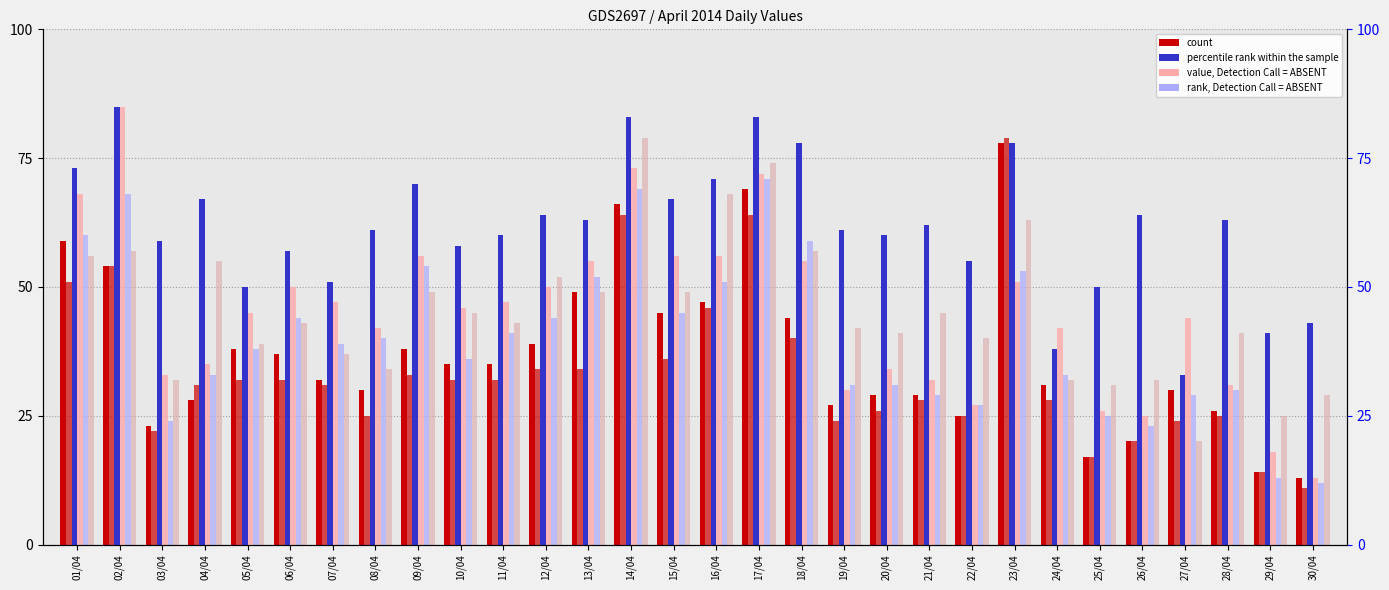

How many groups of bars are there?

30